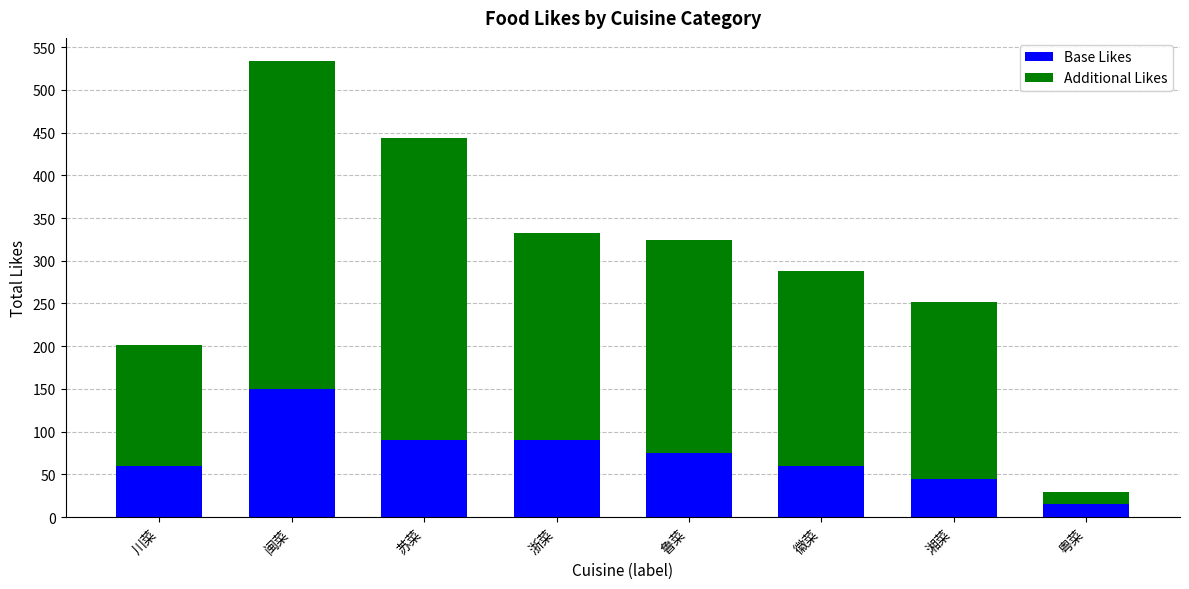

What is the difference between the second highest and second lowest values in the Base Likes series?

45